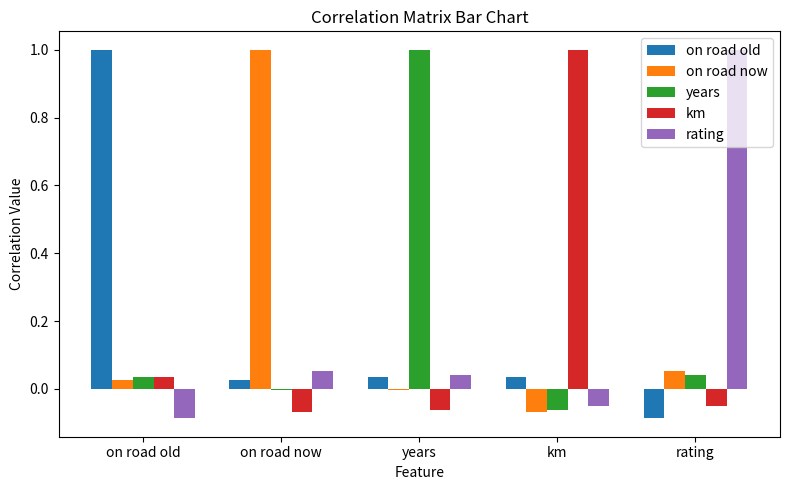

True or false: km has a value of -0.0 at years.

False